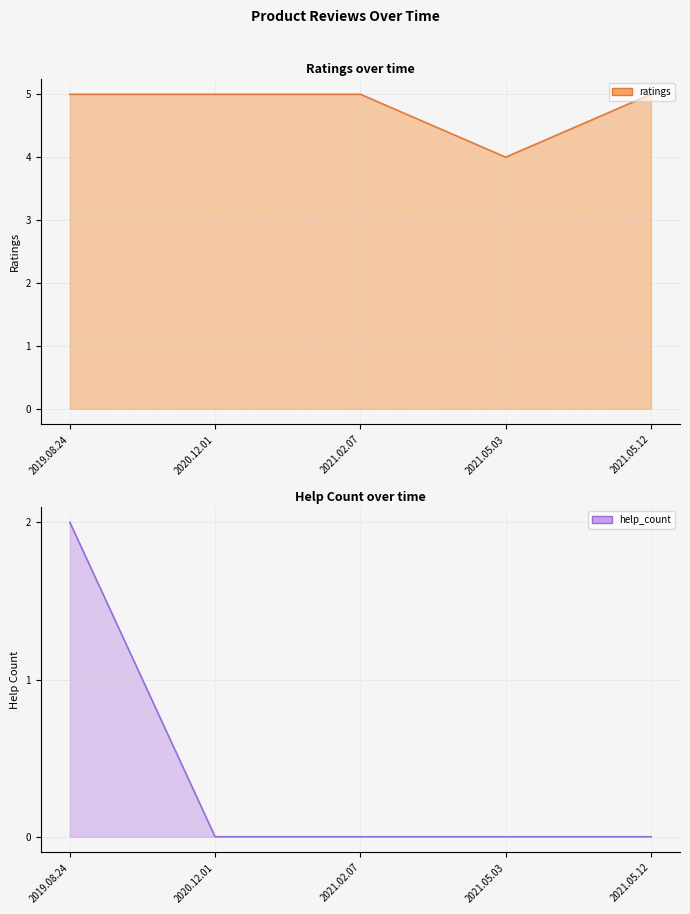

The value of help_count at 2020.12.01 is 1. True or false?

False